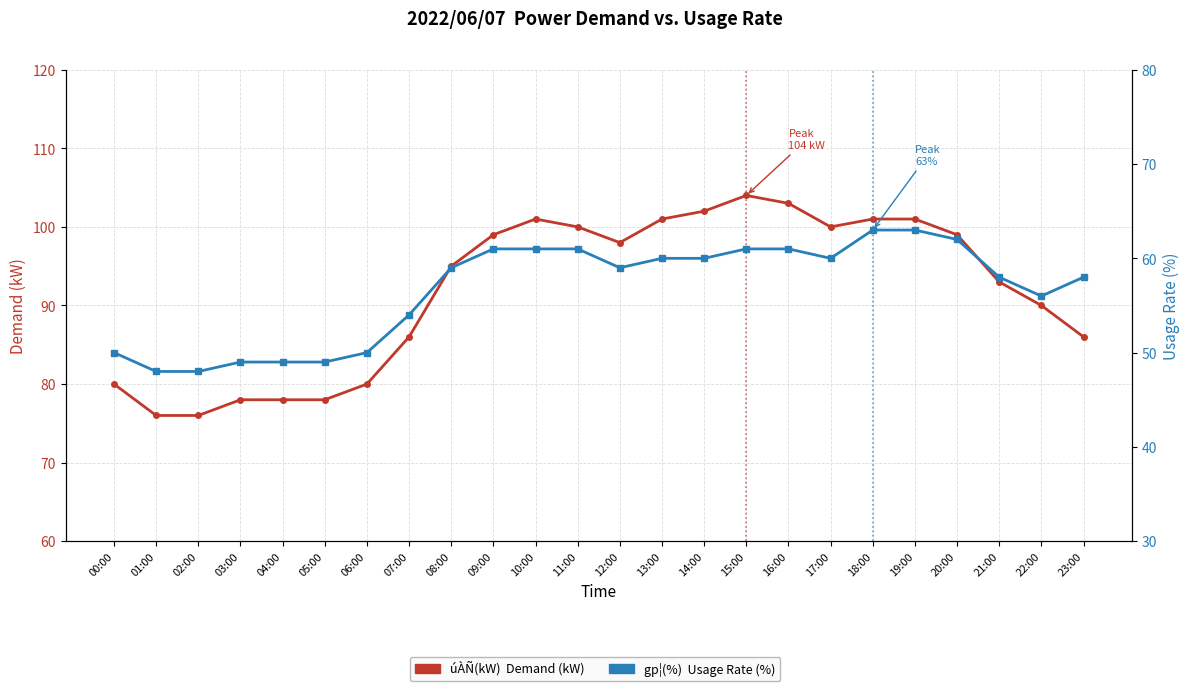

What is the difference between the úÀÑ(kW)  Demand values at 09:00 and 07:00?

13